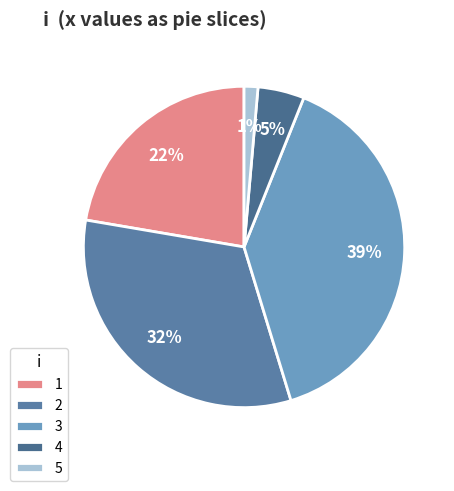

To the nearest percent, what portion does 4 represent?

5%